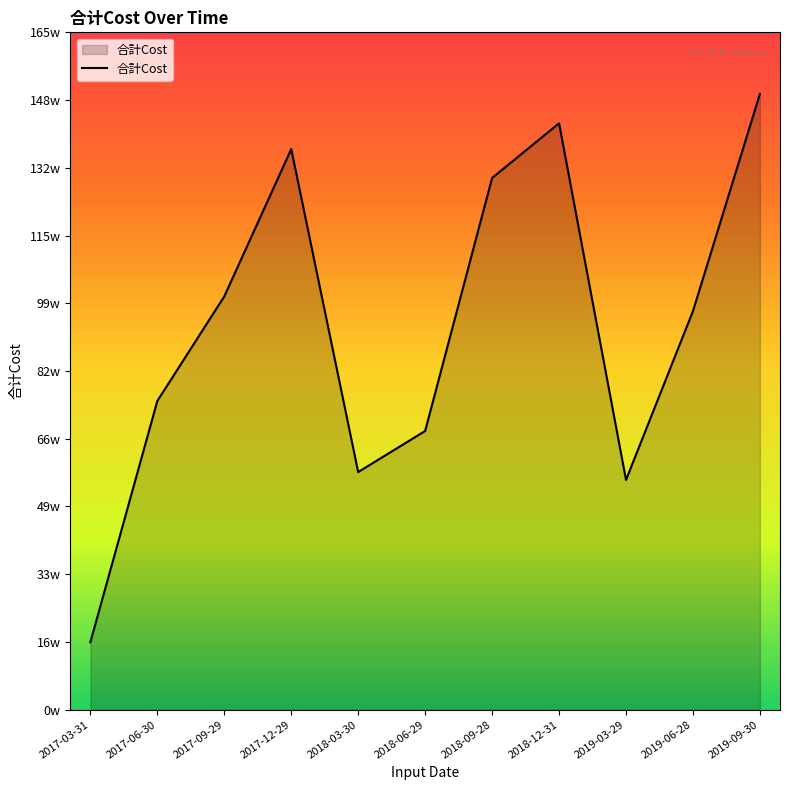

Reading right to left, extract all data points from this chart.

2019-09-30=1504168.7	2019-06-28=973698.6	2019-03-29=561296.5	2018-12-31=1432395.1	2018-09-28=1298861.4	2018-06-29=680852.8	2018-03-30=580529.0	2017-12-29=1369344.8	2017-09-29=1009542.0	2017-06-30=754089.4	2017-03-31=164883.0